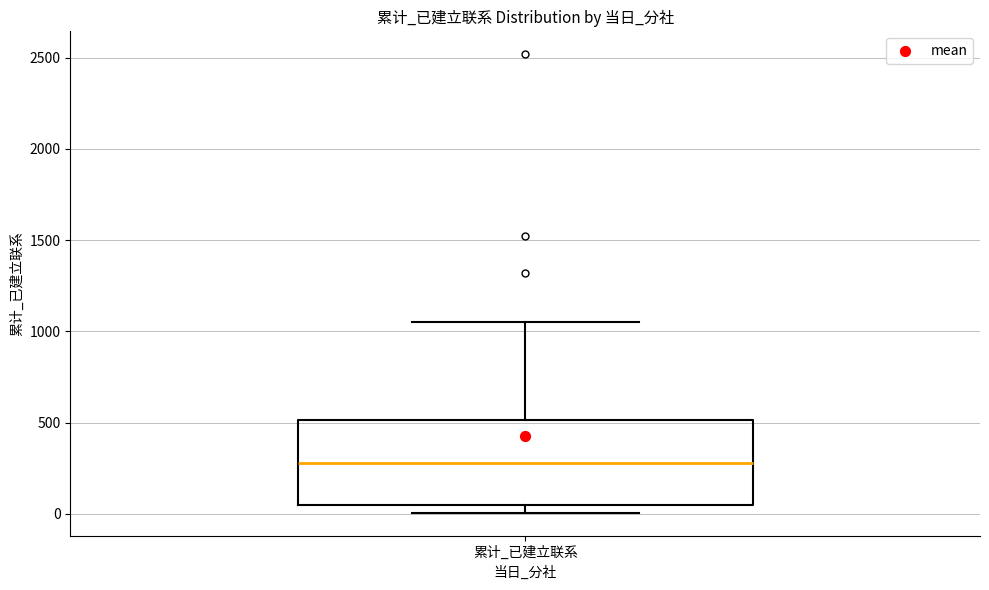

Where is the lower edge of the box for 累计_已建立联系 on the y-axis? The values are not printed on the chart, so give them approximately, as read against the axis.

50